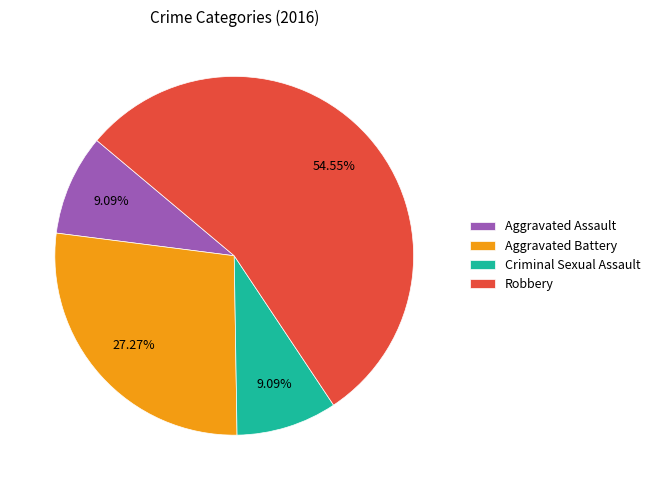

What is the largest slice in the pie chart?

Robbery